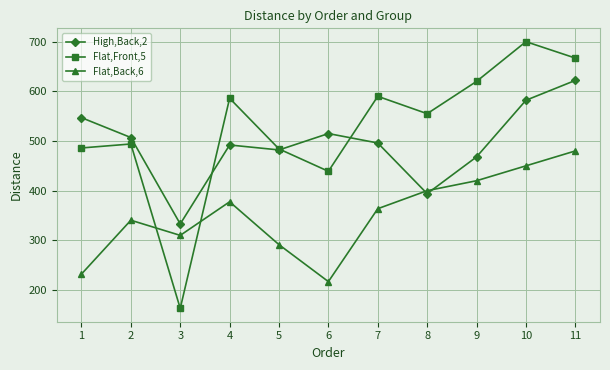

At which label does Flat,Front,5 first exceed 555?

4